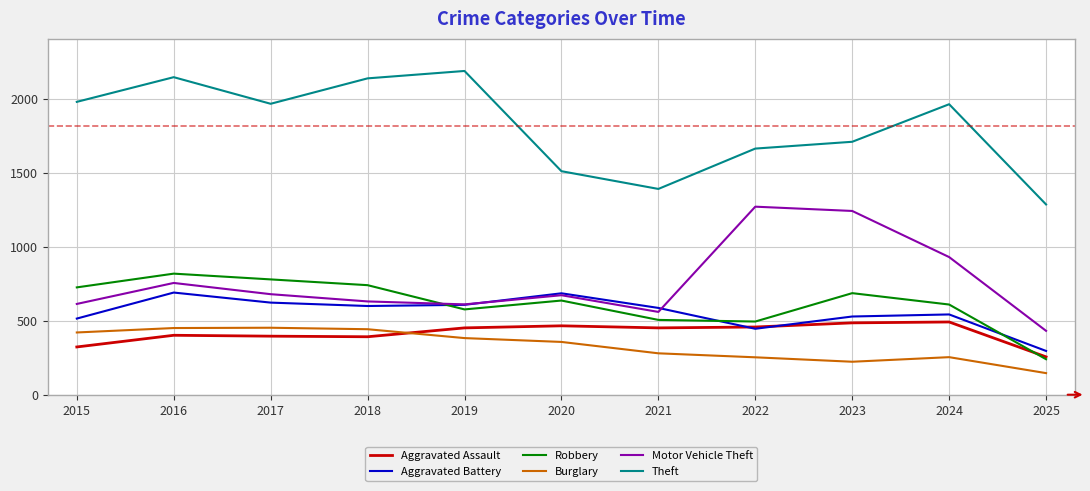

Which series has the largest range (max minus min)?

Theft